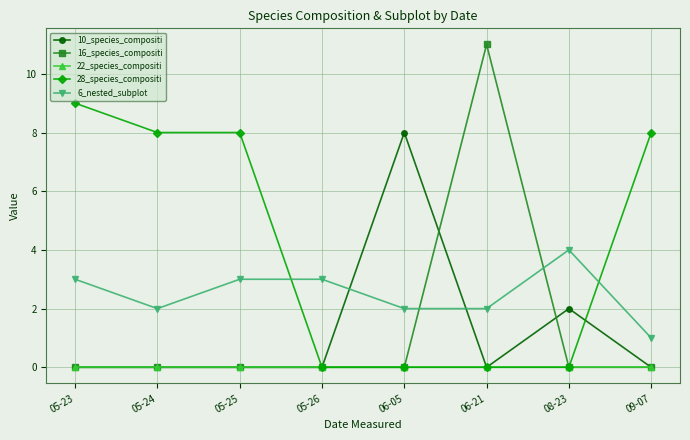

How many lines are shown in the chart?

5